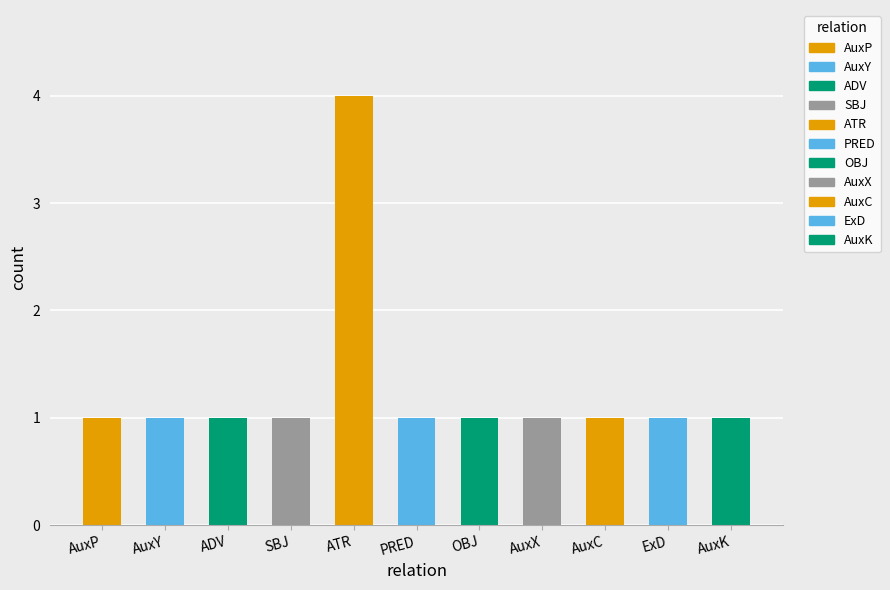

Does the chart contain any negative values?

No